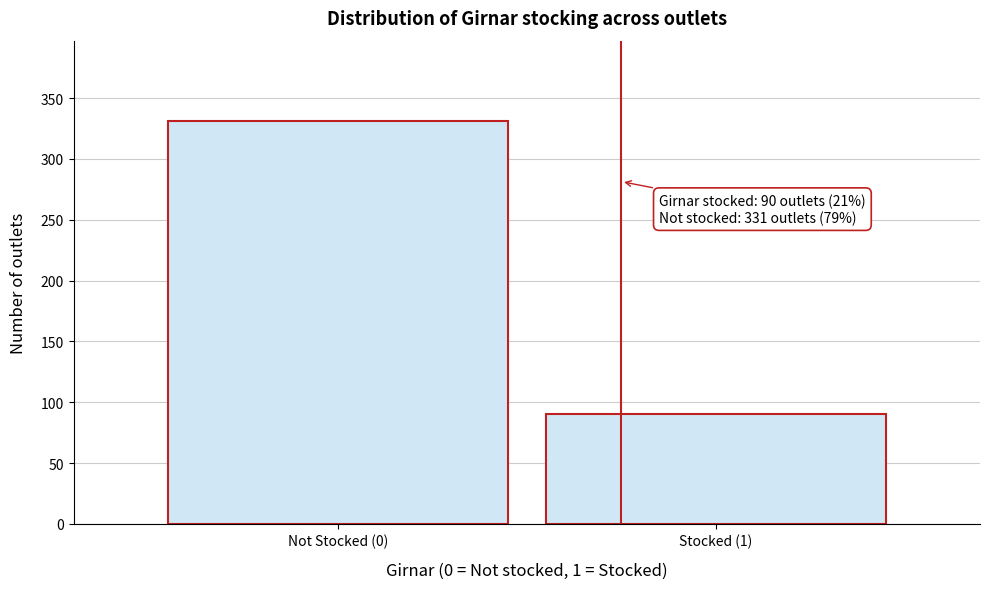

Reading right to left, list all the values displayed in this chart.

90	331